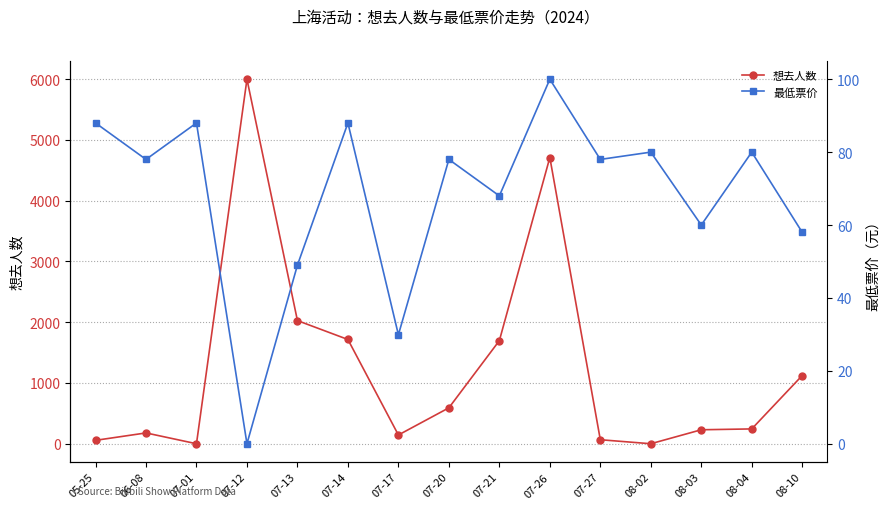

How many data points in 想去人数 are above 244?

7